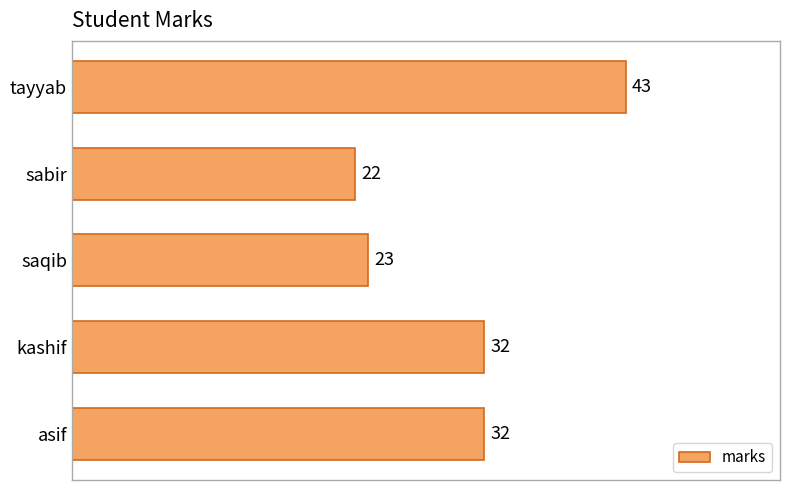

How many categories are shown in the chart?

5